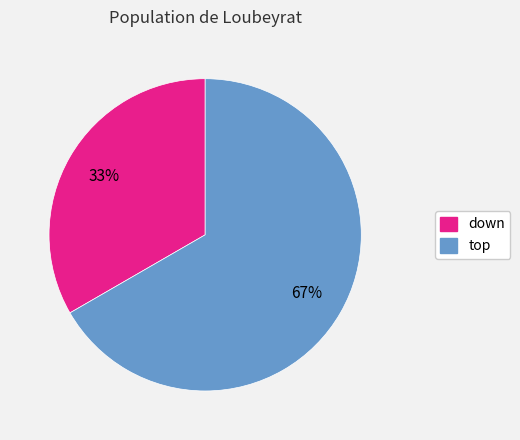

To the nearest percent, what is the average slice percentage?

50%